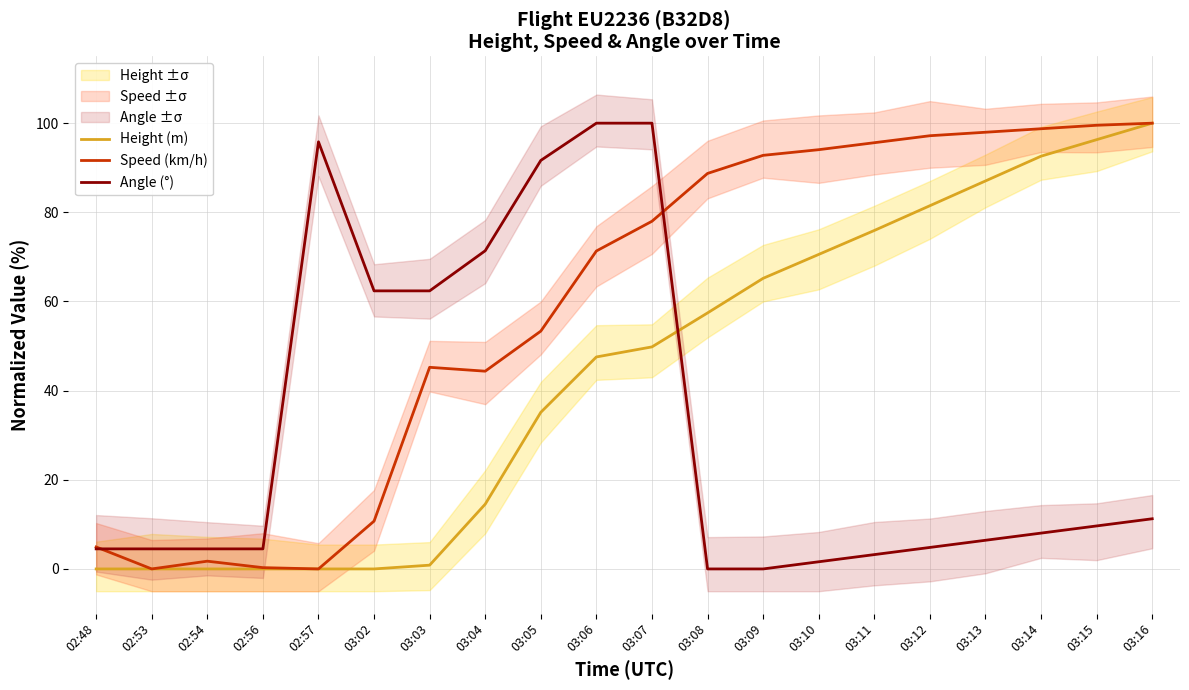

True or false: Height (m) has more than 1 interior local peaks.

False